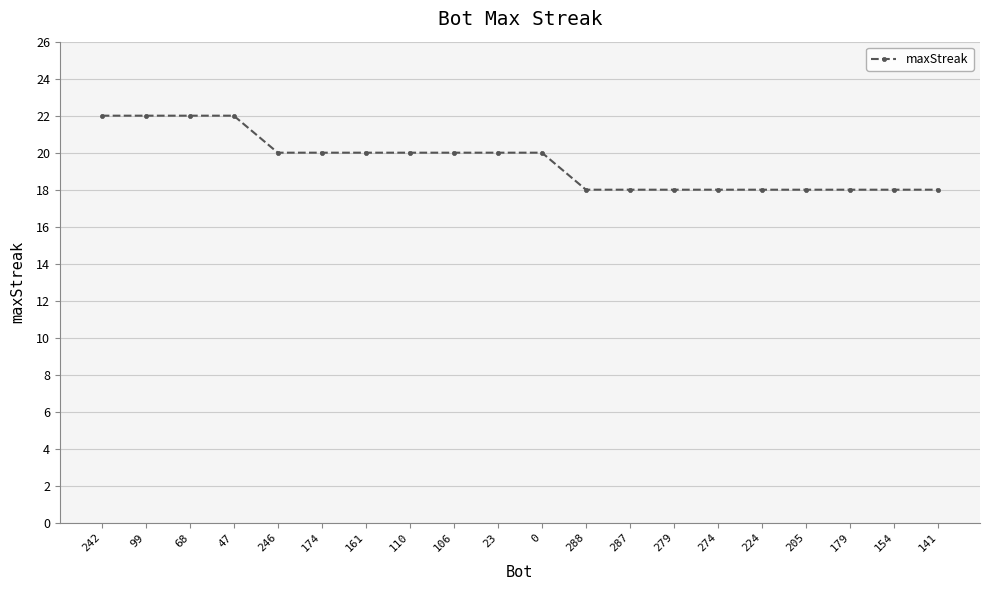

What is the maximum value shown in the chart?

22